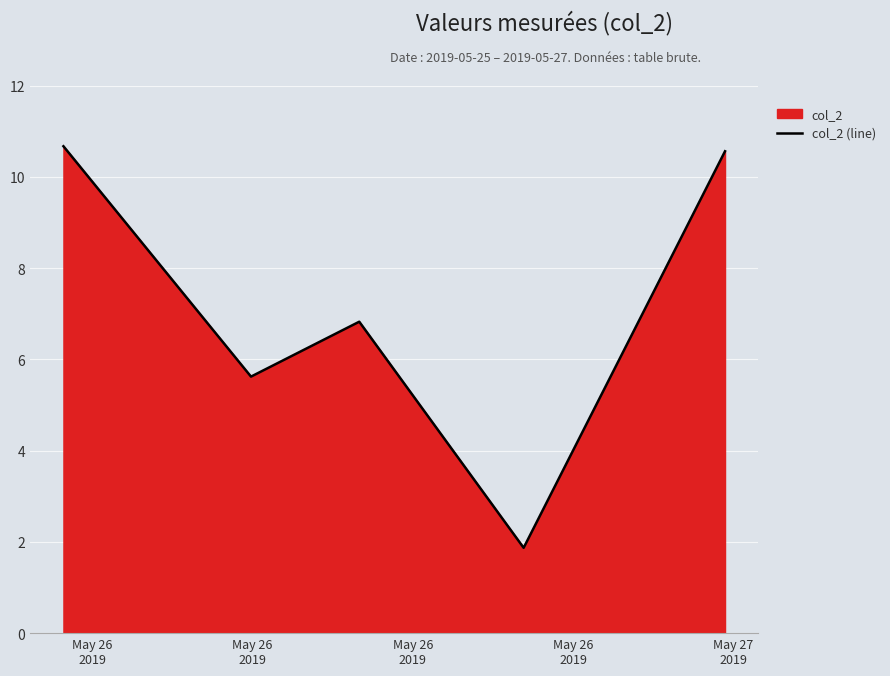

How many lines are shown in the chart?

1